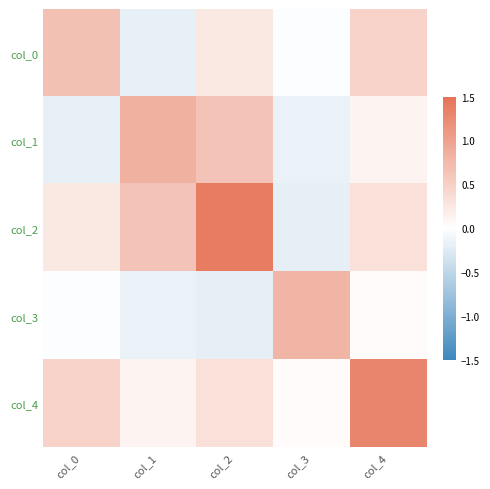

What is the difference between the highest and lowest values at col_2?

1.6